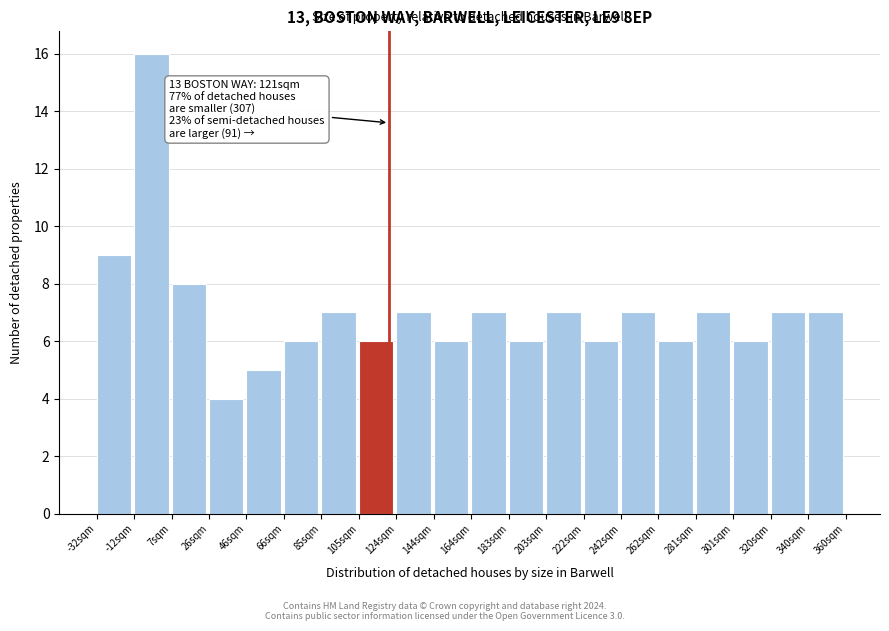

Over which range of the x-axis is the bar tallest?

-12.4 to 7.2